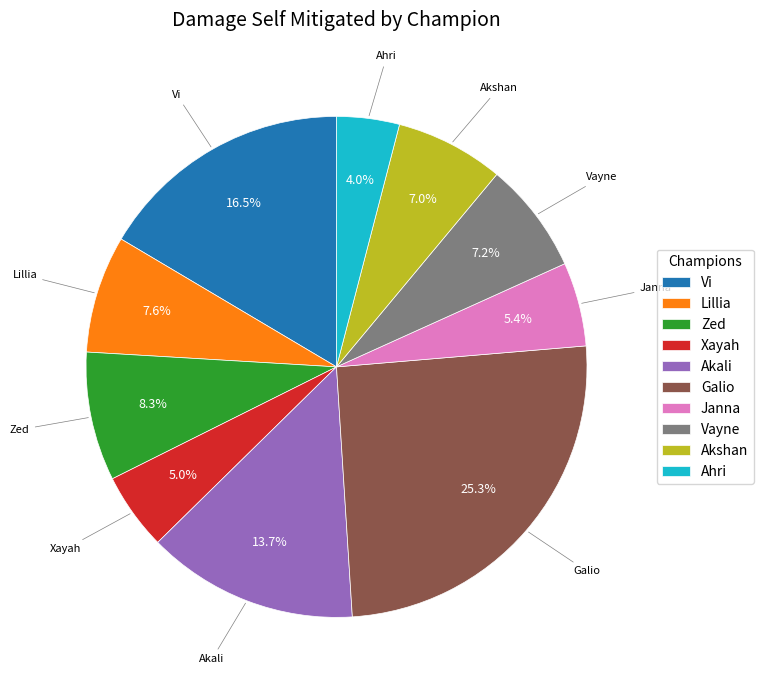

Is it true that Vayne is 17% of the pie?

False